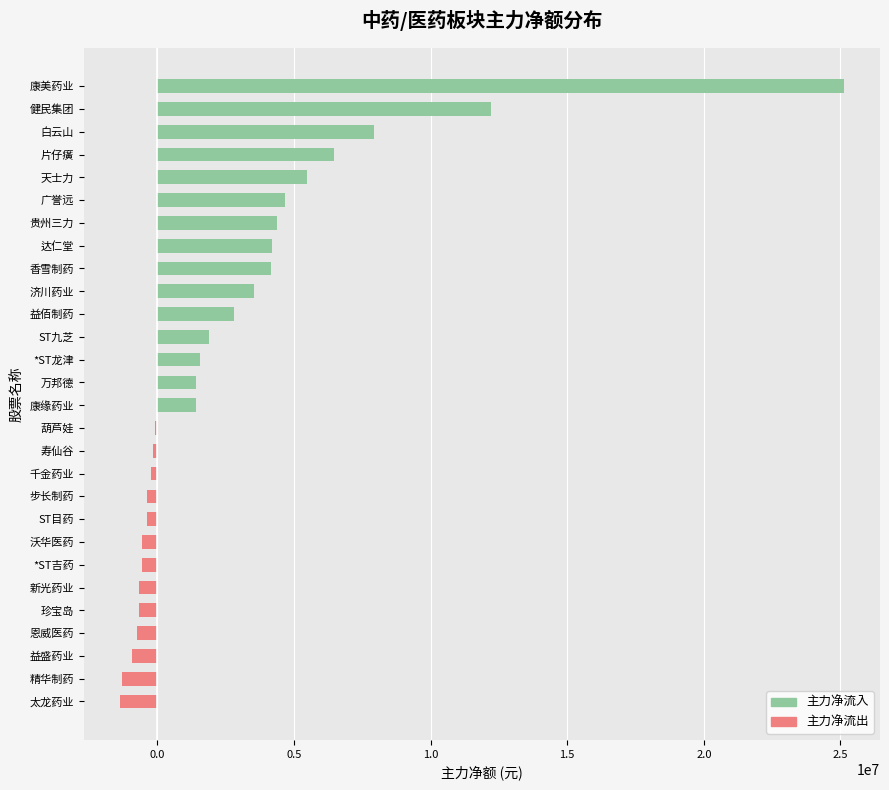

Which has a higher value, 千金药业 or 精华制药?

千金药业